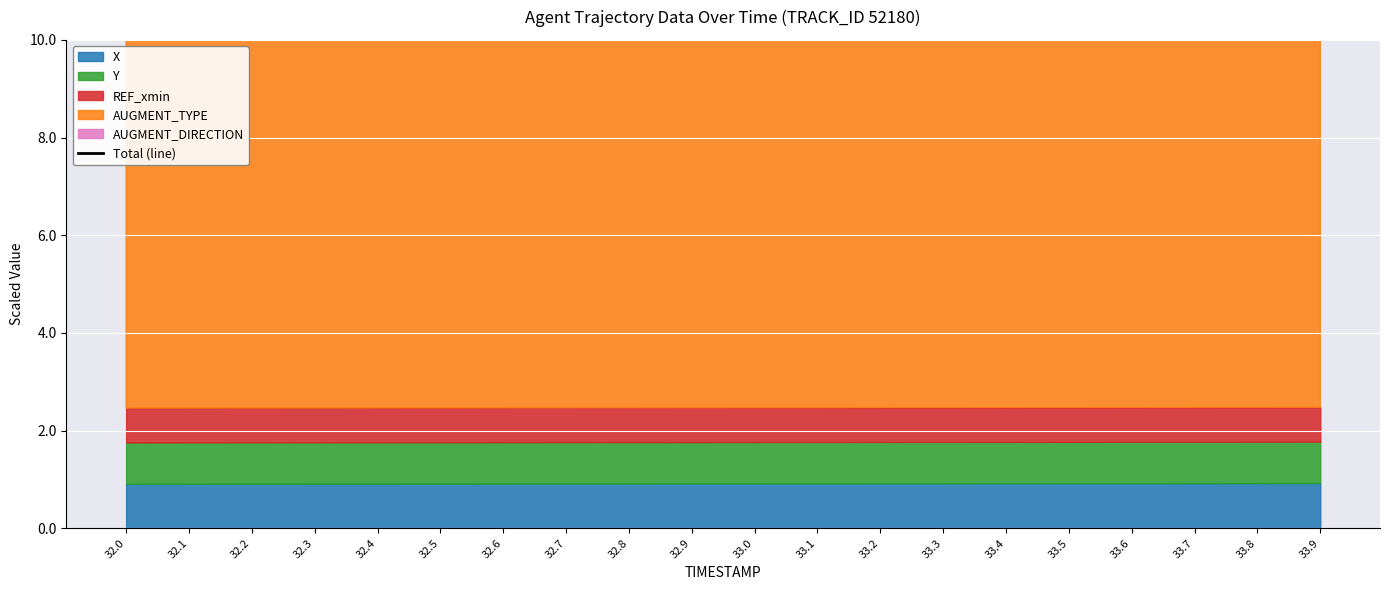

What is the label of the 5th point from the right?

33.5